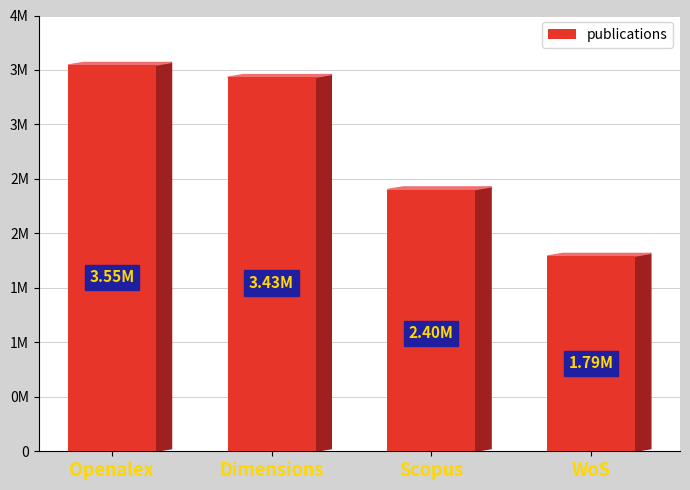

Reading left to right, transcribe all the data shown in this chart.

3545122	3433770	2402548	1792250